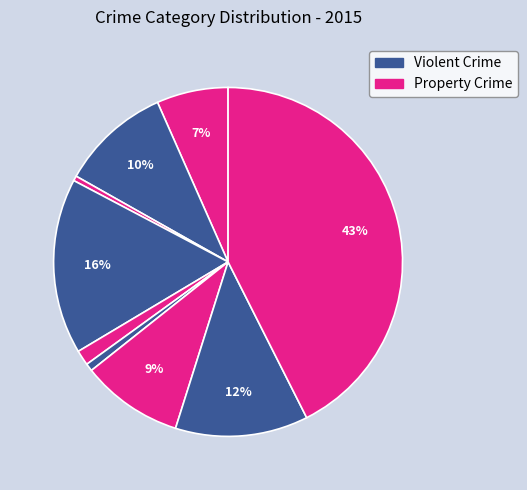

To the nearest percent, what is the average slice percentage?

11%